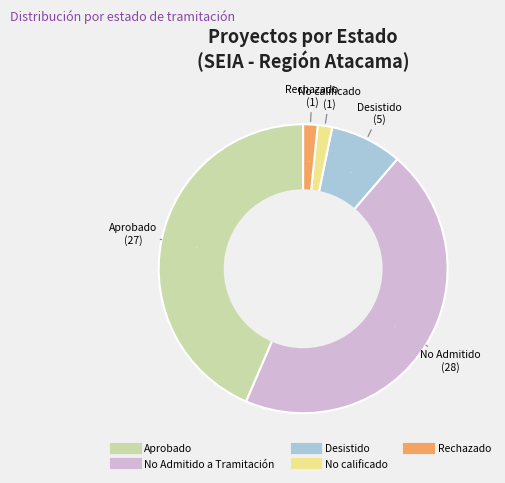

Count the number of slices in the pie.

5